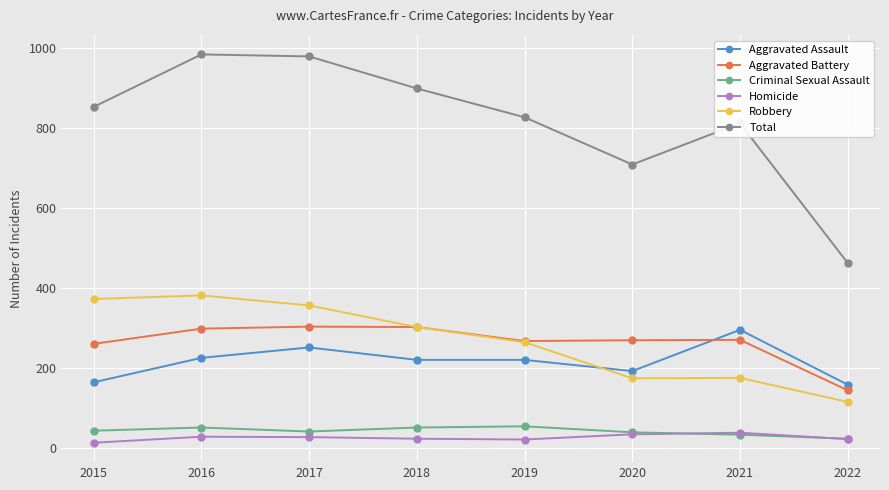

At which label is Total closest to 722?

2020